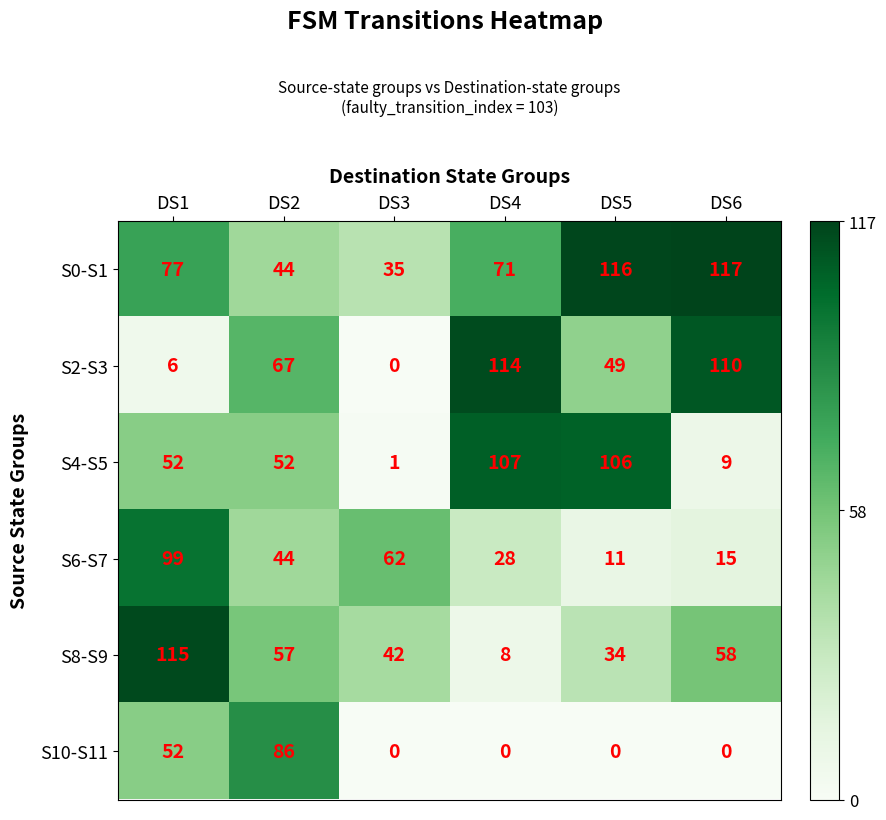

Which series has the largest range (max minus min)?

S2-S3